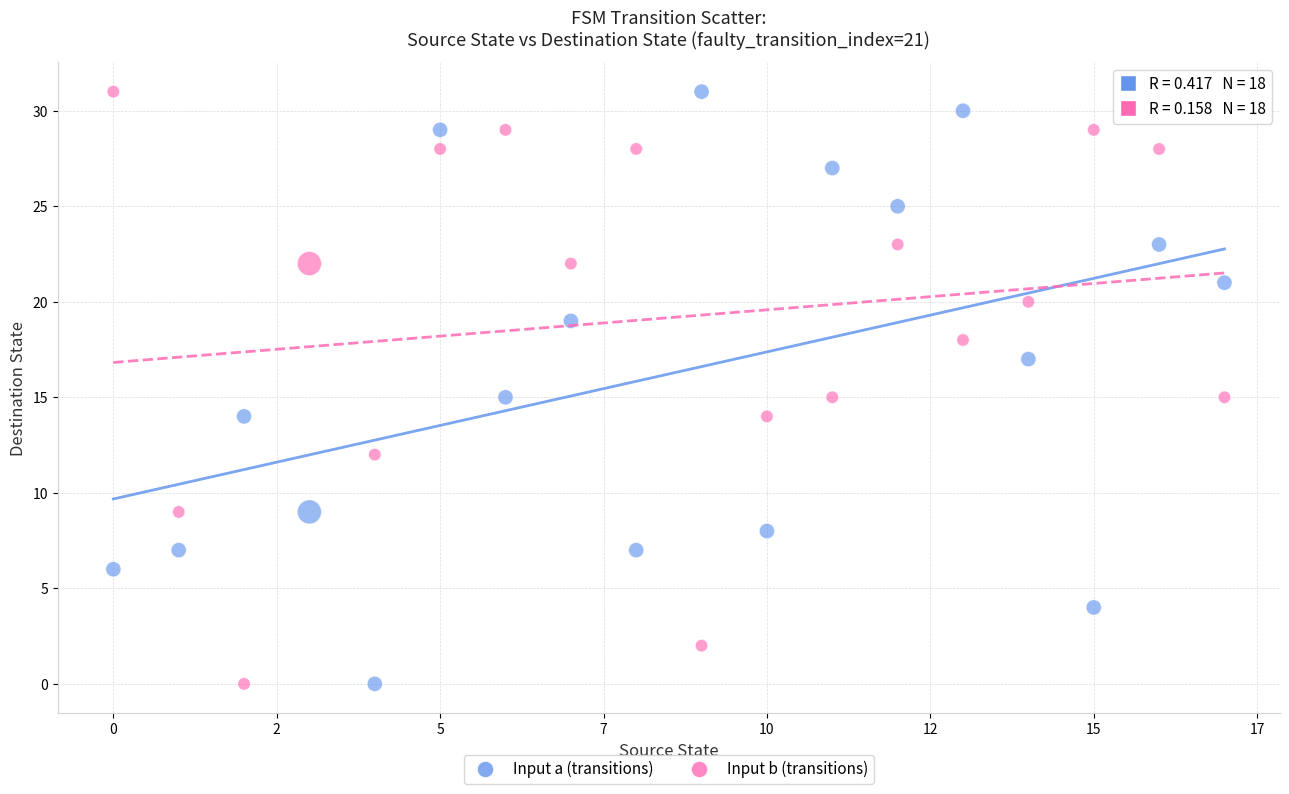

Across all data points, what is the range of Y values (max minus min)?

31